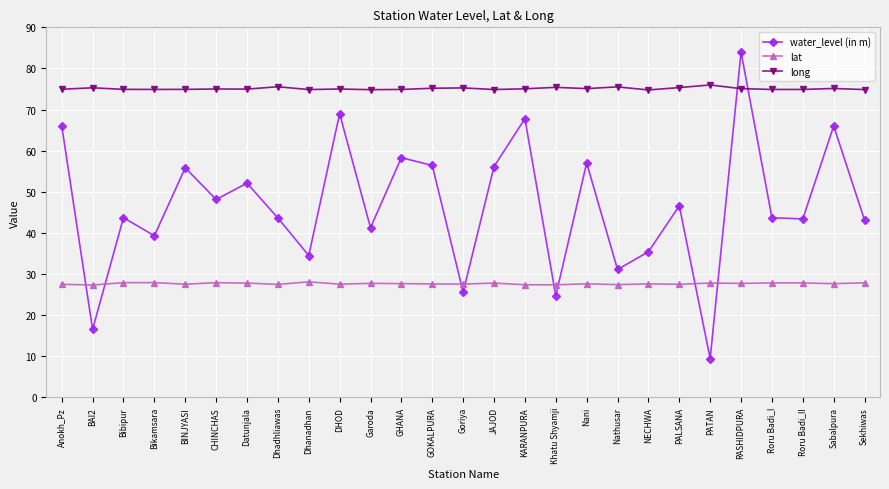

What is the label of the 18th point from the left?

Nani